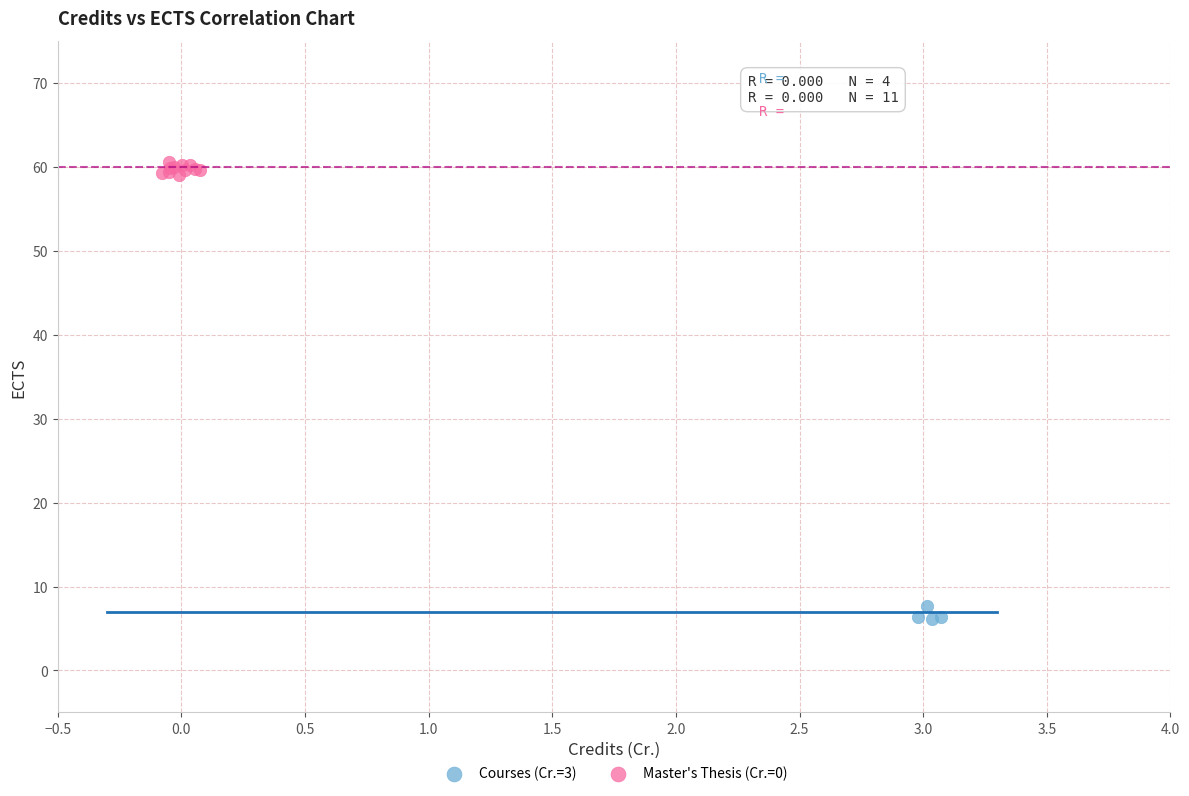

Which series reaches the maximum Y coordinate?

Master's Thesis (Cr.=0)